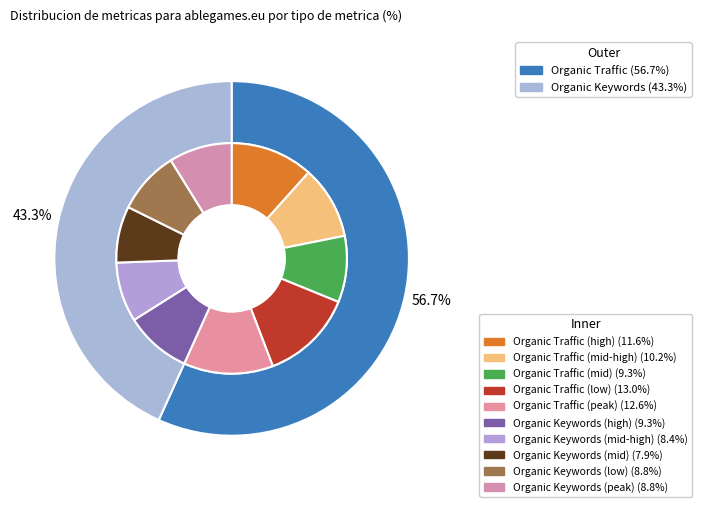

To the nearest percent, what is the average slice percentage?

17%